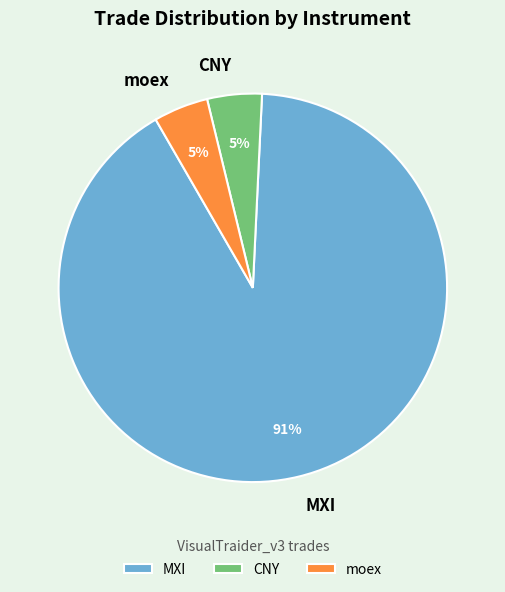

What percentage is the moex slice, to the nearest percent?

5%